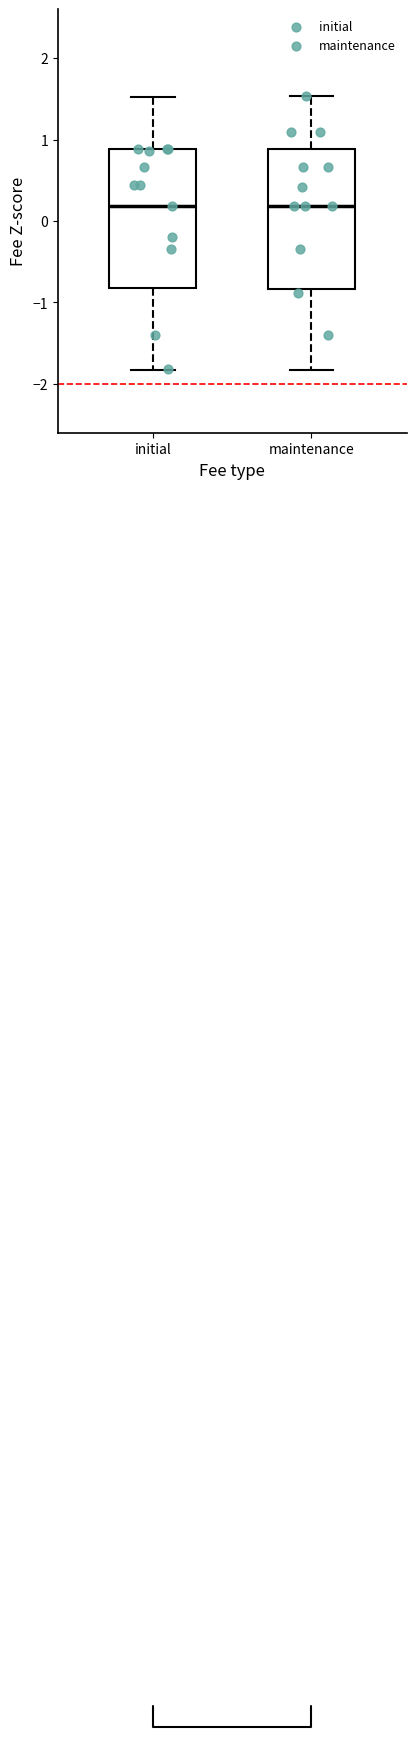

Where does the upper whisker of the box for maintenance end on the y-axis? The values are not printed on the chart, so give them approximately, as read against the axis.

1.5